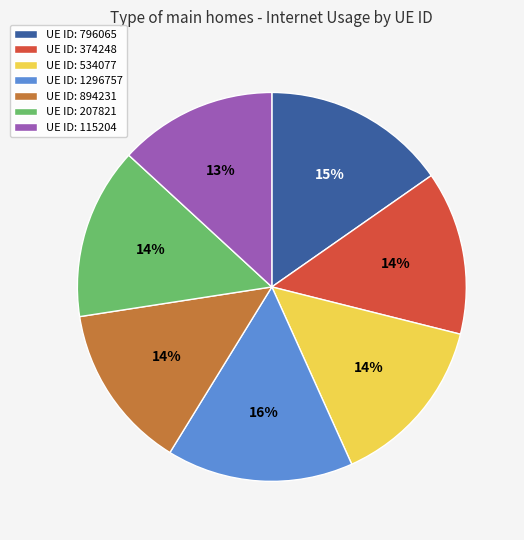

To the nearest percent, what is the average slice percentage?

14%